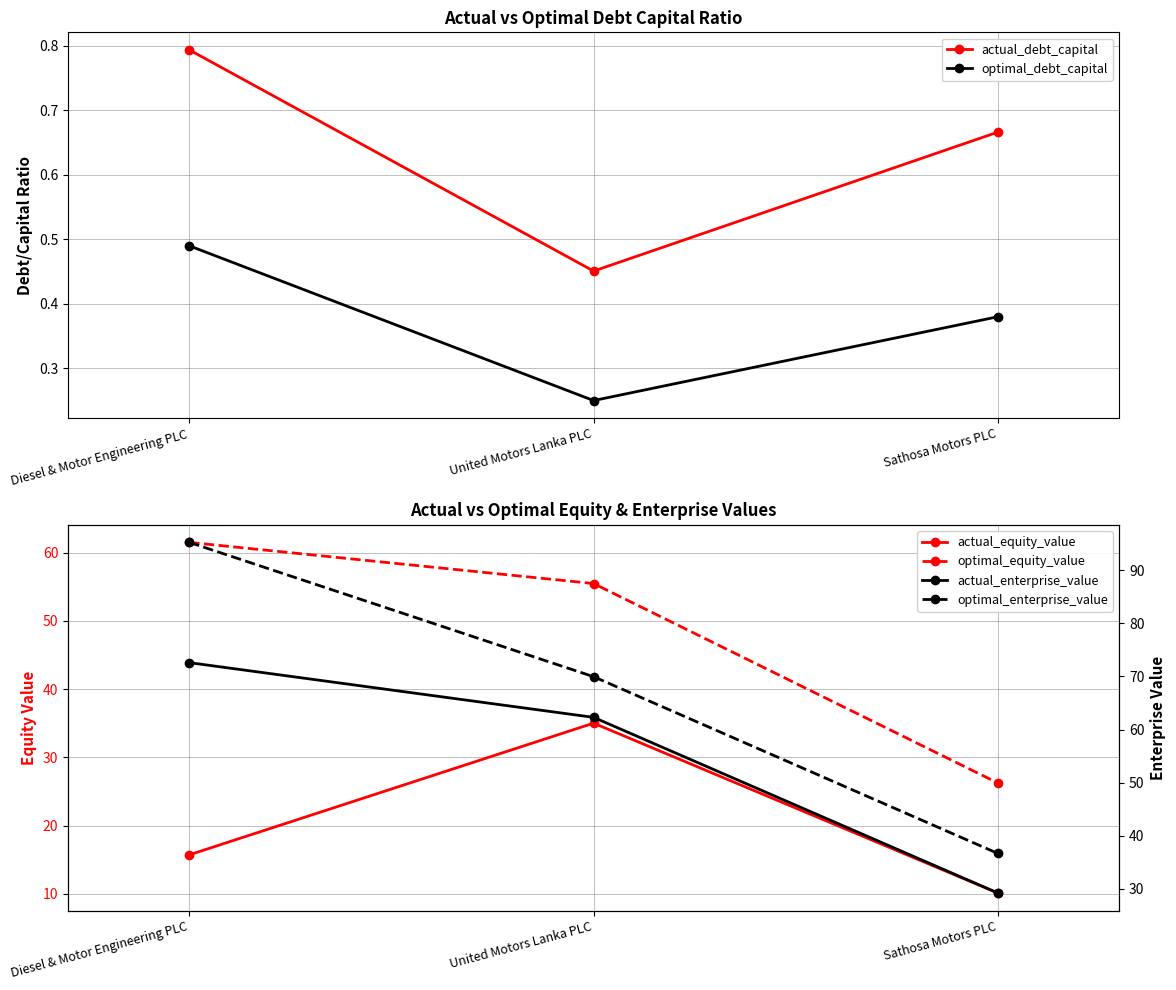

Reading left to right, what are all the values shown in this chart?

actual_debt_capital: 0.8	0.5	0.7
optimal_debt_capital: 0.5	0.2	0.4
actual_equity_value: 15.7	35.0	10.1
optimal_equity_value: 61.5	55.5	26.2
actual_enterprise_value: 72.6	62.3	29.2
optimal_enterprise_value: 95.3	70.0	36.7